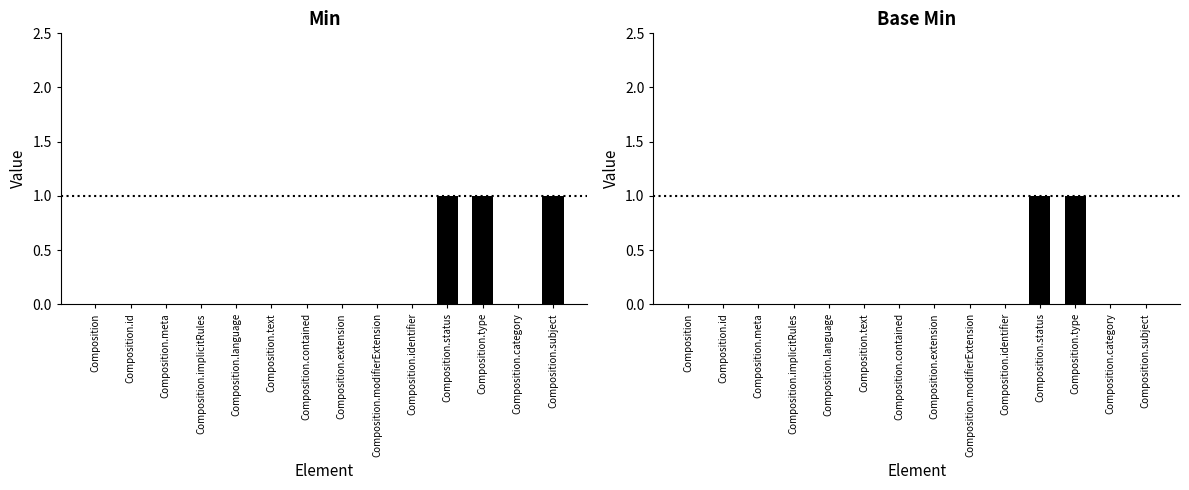

Rank the categories by Min value from lowest to highest.

Composition, Composition.id, Composition.meta, Composition.implicitRules, Composition.language, Composition.text, Composition.contained, Composition.extension, Composition.modifierExtension, Composition.identifier, Composition.category, Composition.status, Composition.type, Composition.subject